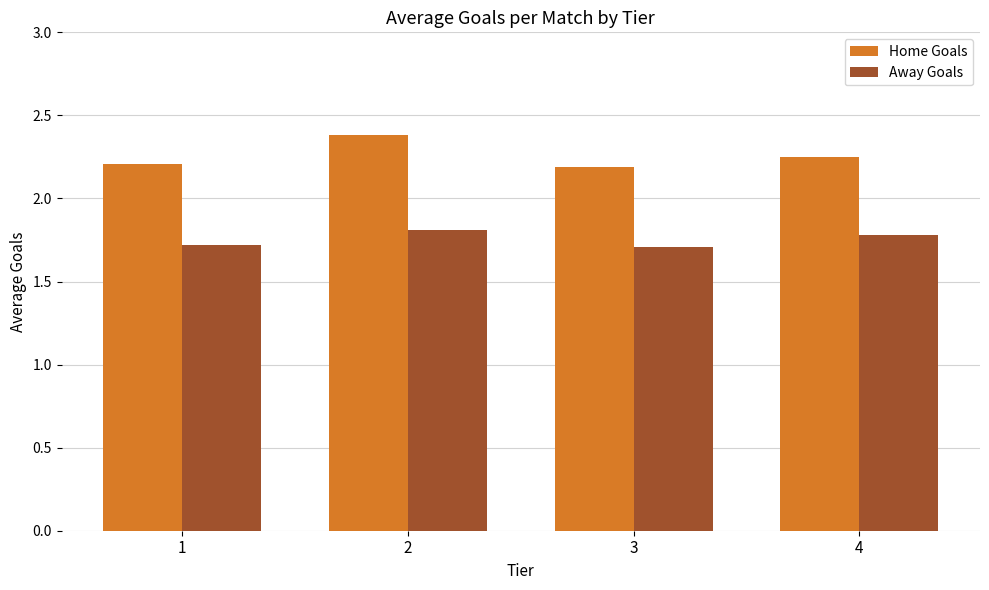

True or false: Home Goals has a value of 3.4 at 1.

False